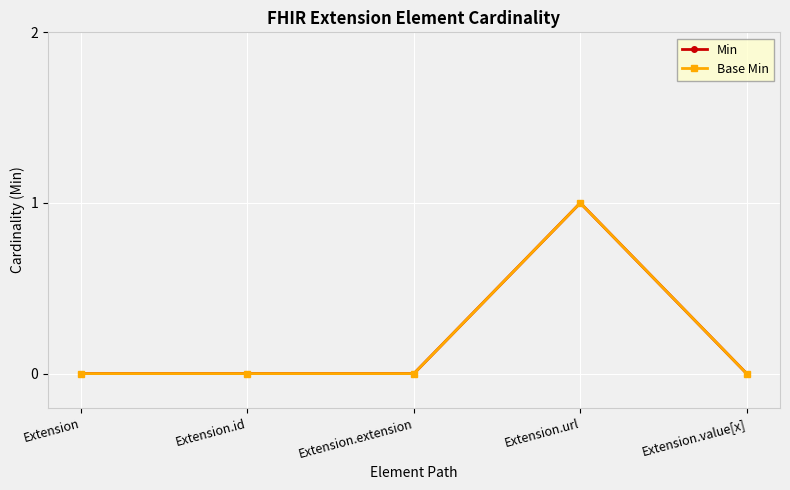

Rank the series by their maximum value, from highest to lowest.

Min, Base Min